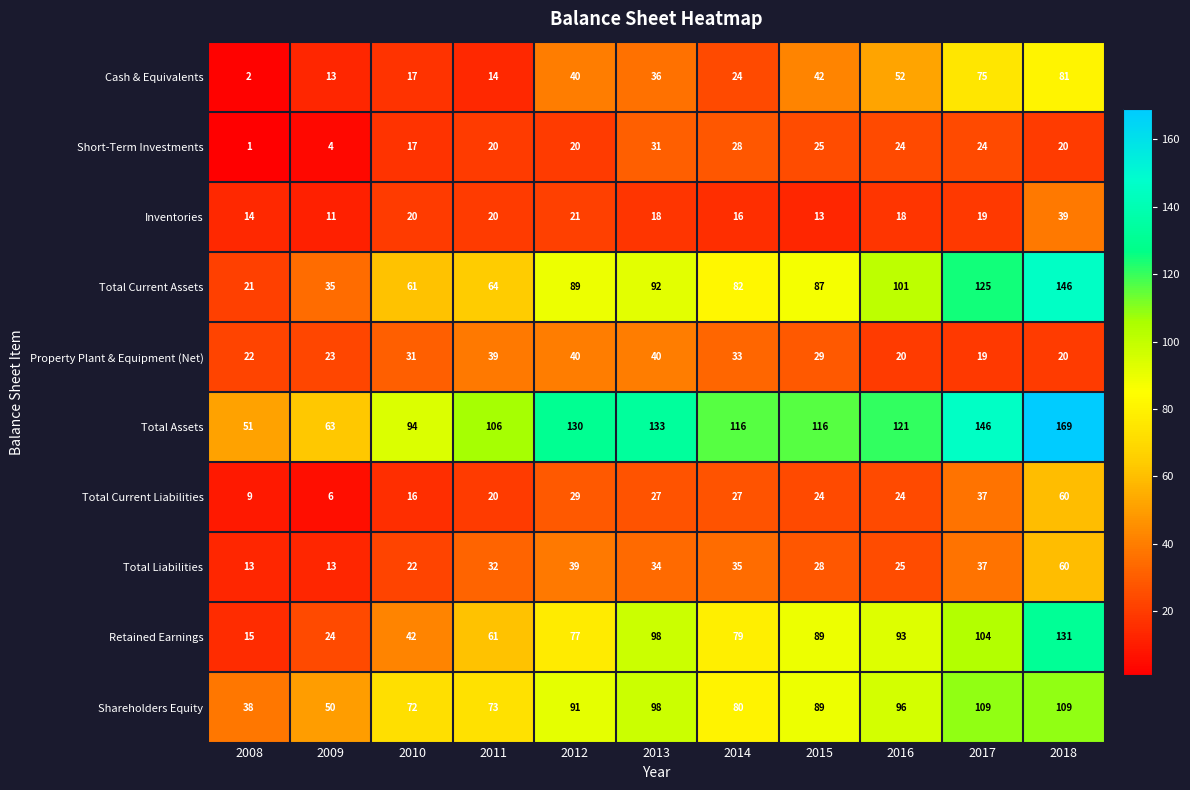

What value does the Property Plant & Equipment (Net) series have at 2008, to the nearest 10?

20